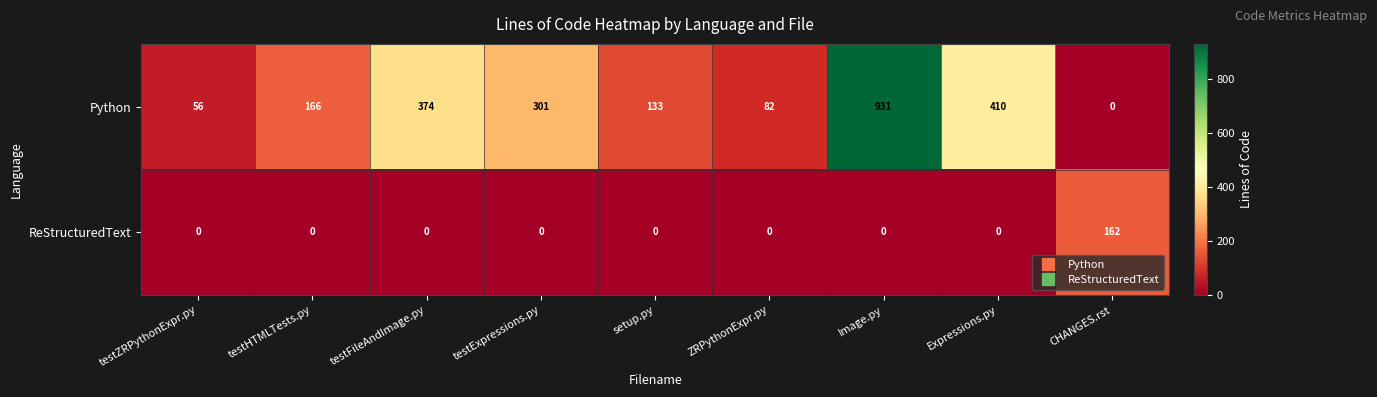

What is the total value across all series at testZRPythonExpr.py?

56